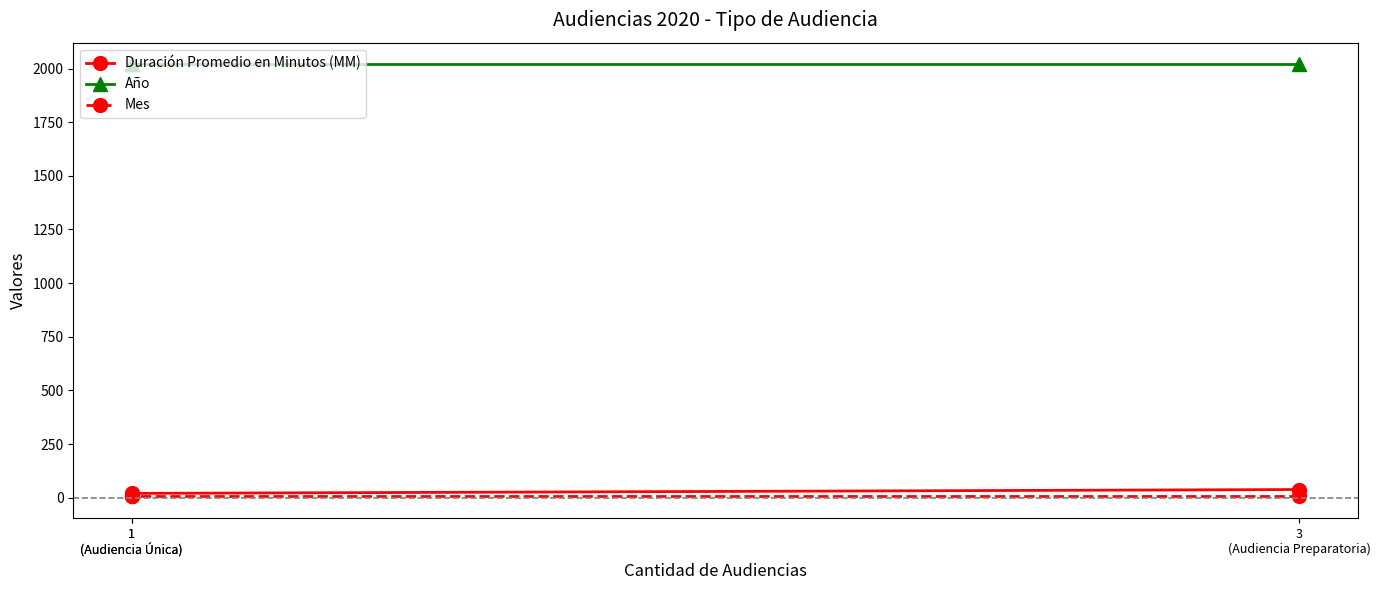

Count the number of categories in the chart.

3